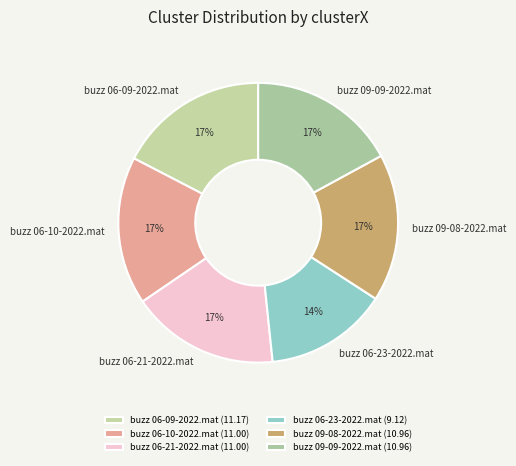

What percentage is the buzz 06-23-2022.mat slice, to the nearest percent?

14%